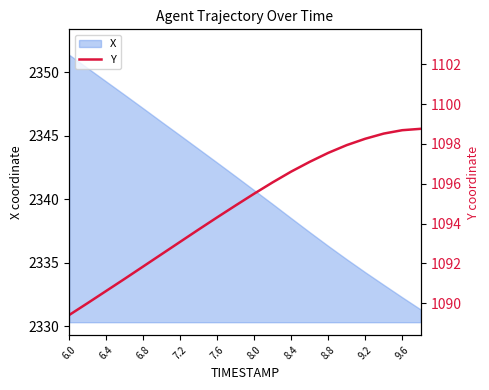

At which label does X first exceed 2341?

6.0